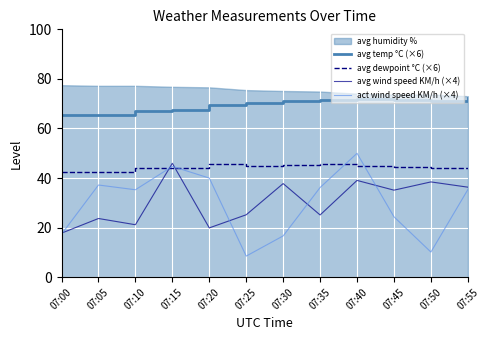

True or false: avg dewpoint °C (×6) has a value of 23.9 at 07:20.

False